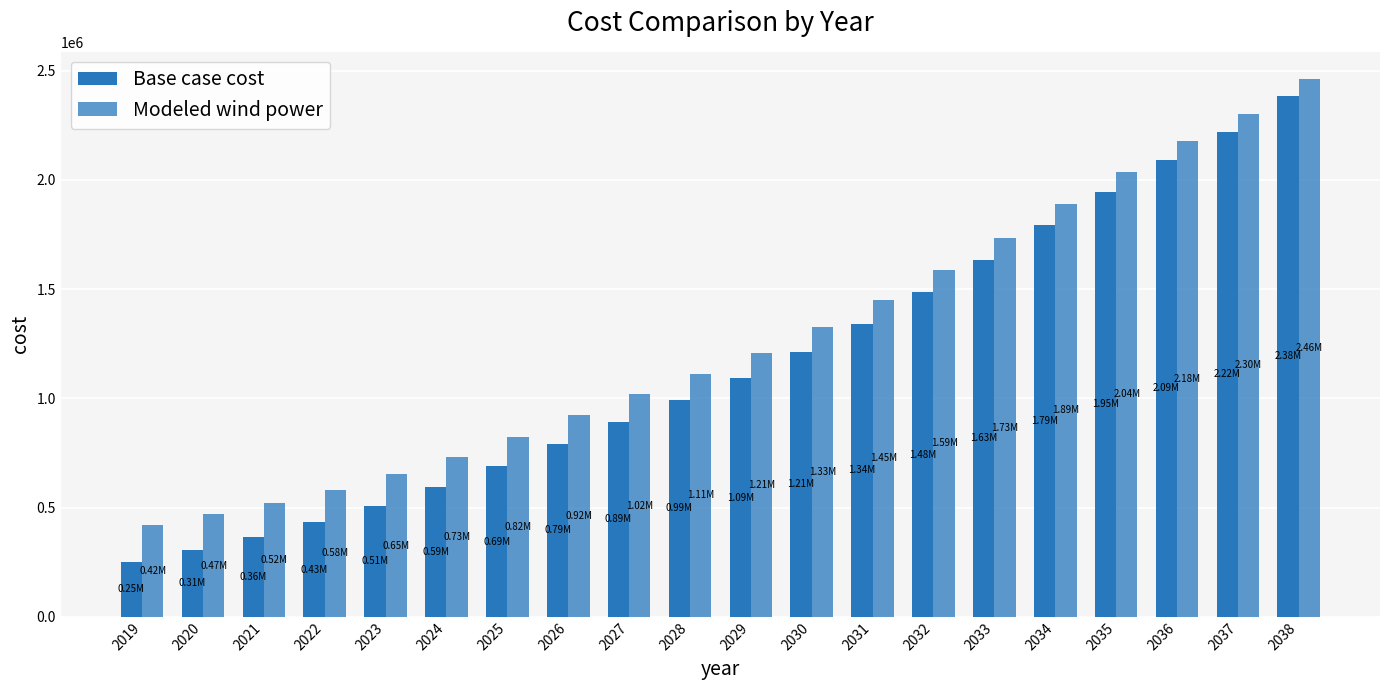

At 2036, list the series in order from smallest to largest.

Base case cost, Modeled wind power